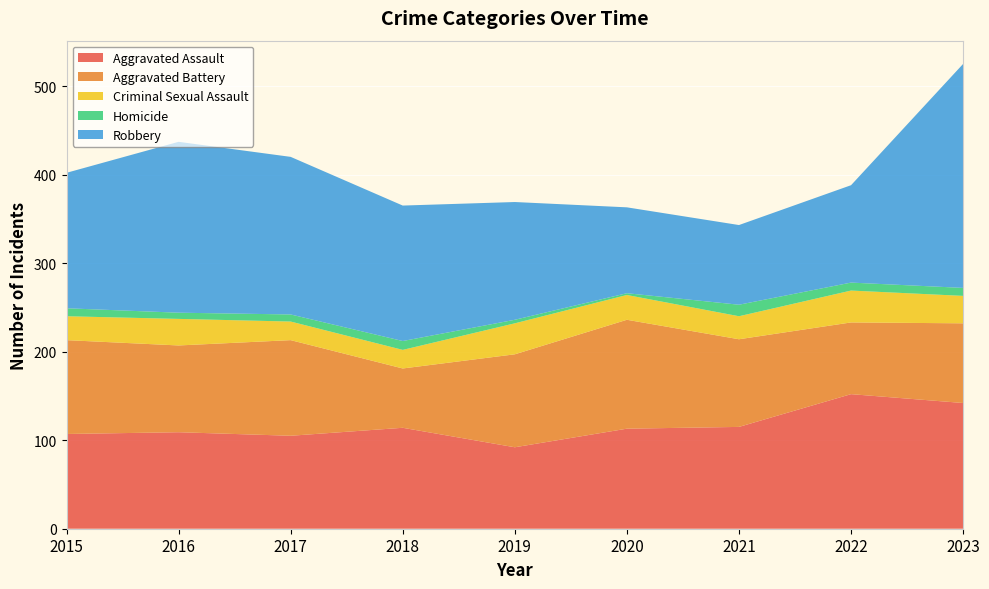

Reading right to left, extract all data points from this chart.

Aggravated Assault: 2023=142	2022=152	2021=115	2020=113	2019=92	2018=114	2017=105	2016=109	2015=107
Aggravated Battery: 2023=90	2022=81	2021=99	2020=123	2019=105	2018=67	2017=108	2016=98	2015=106
Criminal Sexual Assault: 2023=31	2022=36	2021=26	2020=28	2019=35	2018=21	2017=21	2016=30	2015=27
Homicide: 2023=9	2022=9	2021=13	2020=2	2019=4	2018=10	2017=8	2016=7	2015=9
Robbery: 2023=253	2022=110	2021=90	2020=97	2019=133	2018=153	2017=178	2016=193	2015=153